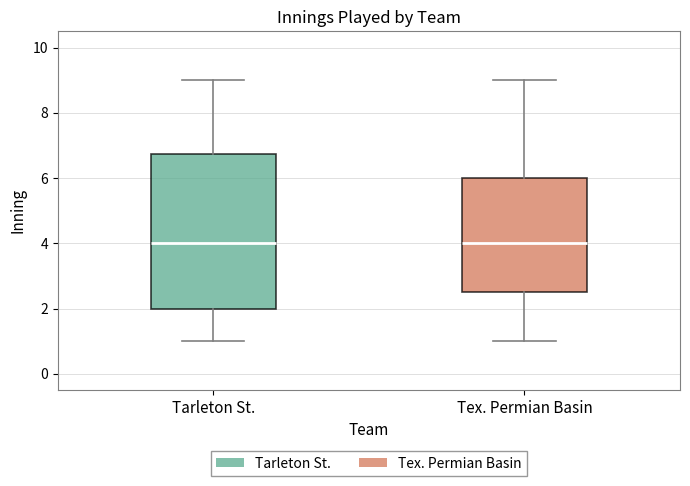

Reading left to right, read every box against the y-axis: the position of its median line, the range the box covers, and the ends of its whiskers. The values are not printed on the chart, so give them approximately, as read against the axis.

Tarleton St.: median 4.0, box 2.0 to 6.8, whiskers 1.0 to 9.0
Tex. Permian Basin: median 4.0, box 2.6 to 6.0, whiskers 1.0 to 9.0